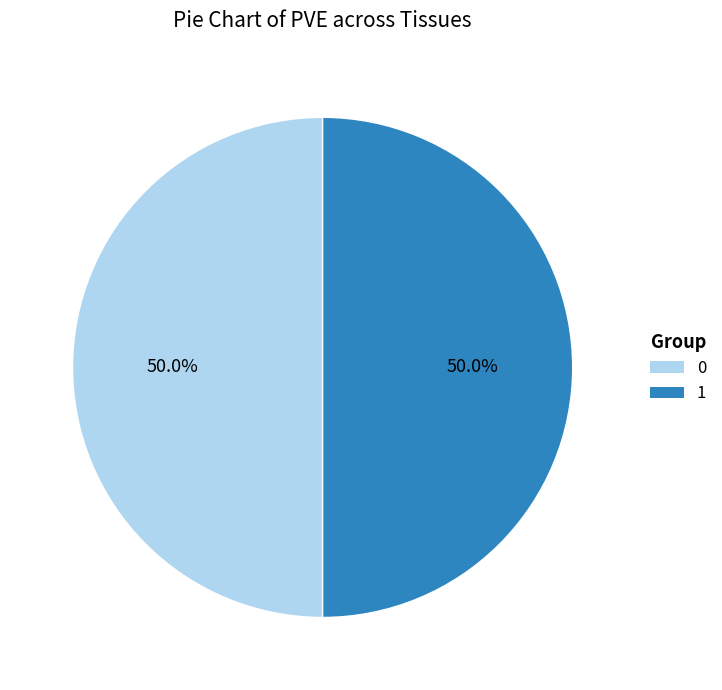

How many slices are in this pie chart?

2